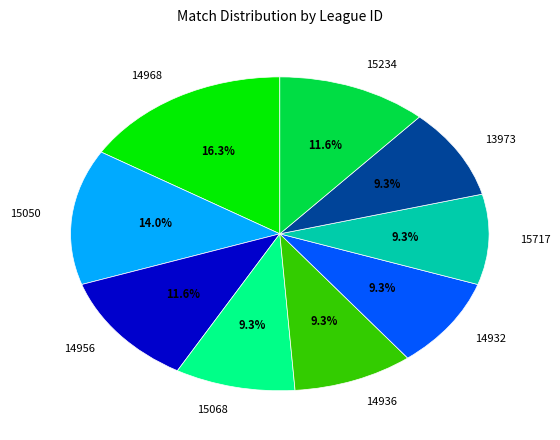

To the nearest percent, what percentage of the pie is 14968?

16%